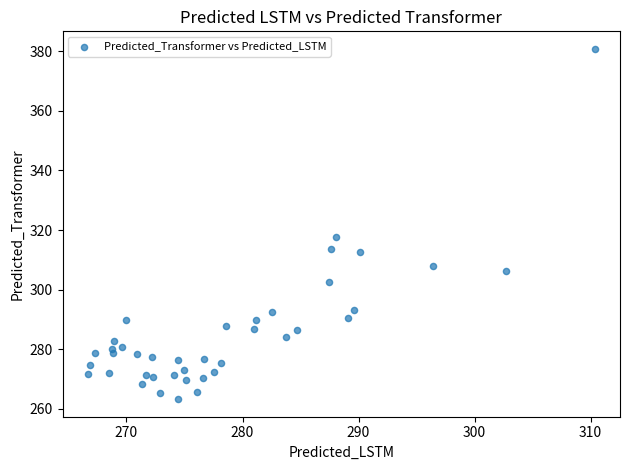

What Y value in the scatter plot is closest to 322?

317.7